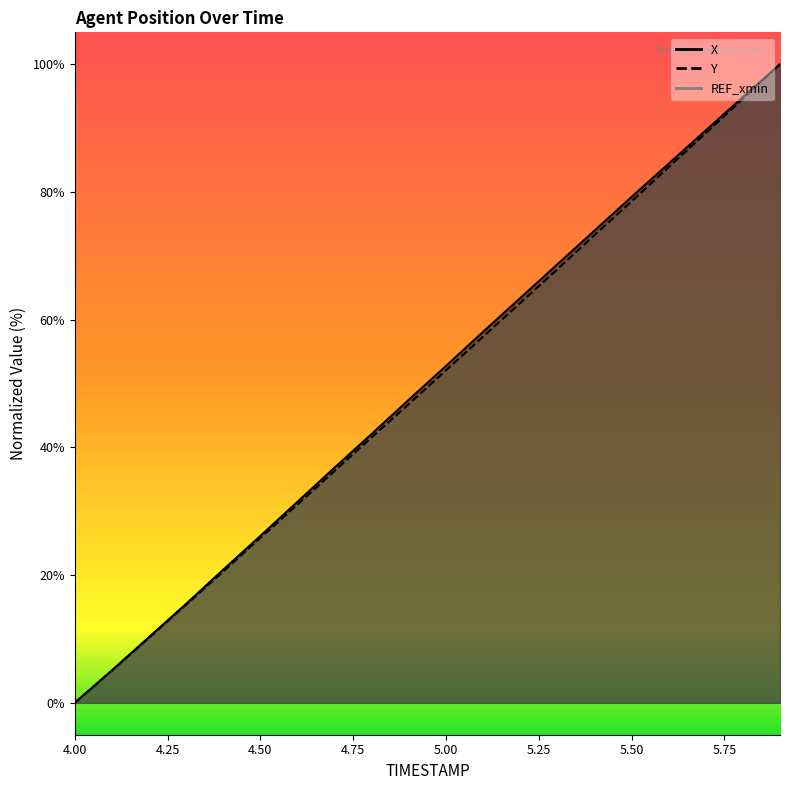

What position from the left is 5.6?

17